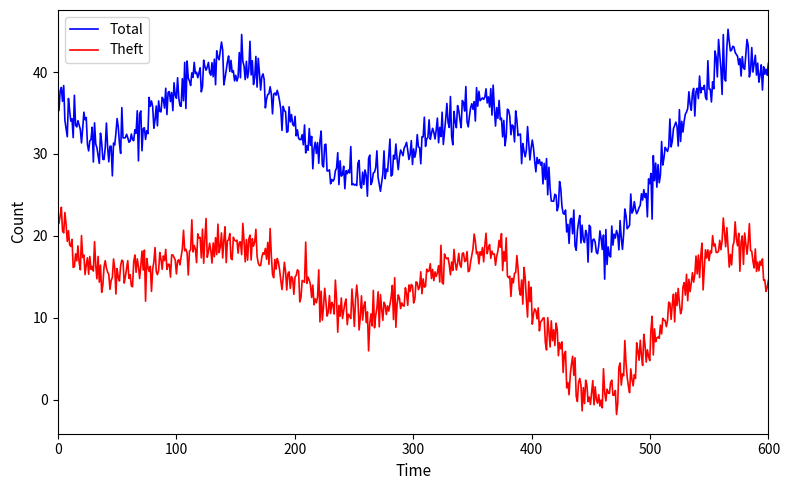

What is the lowest value of the Theft series?

-1.8